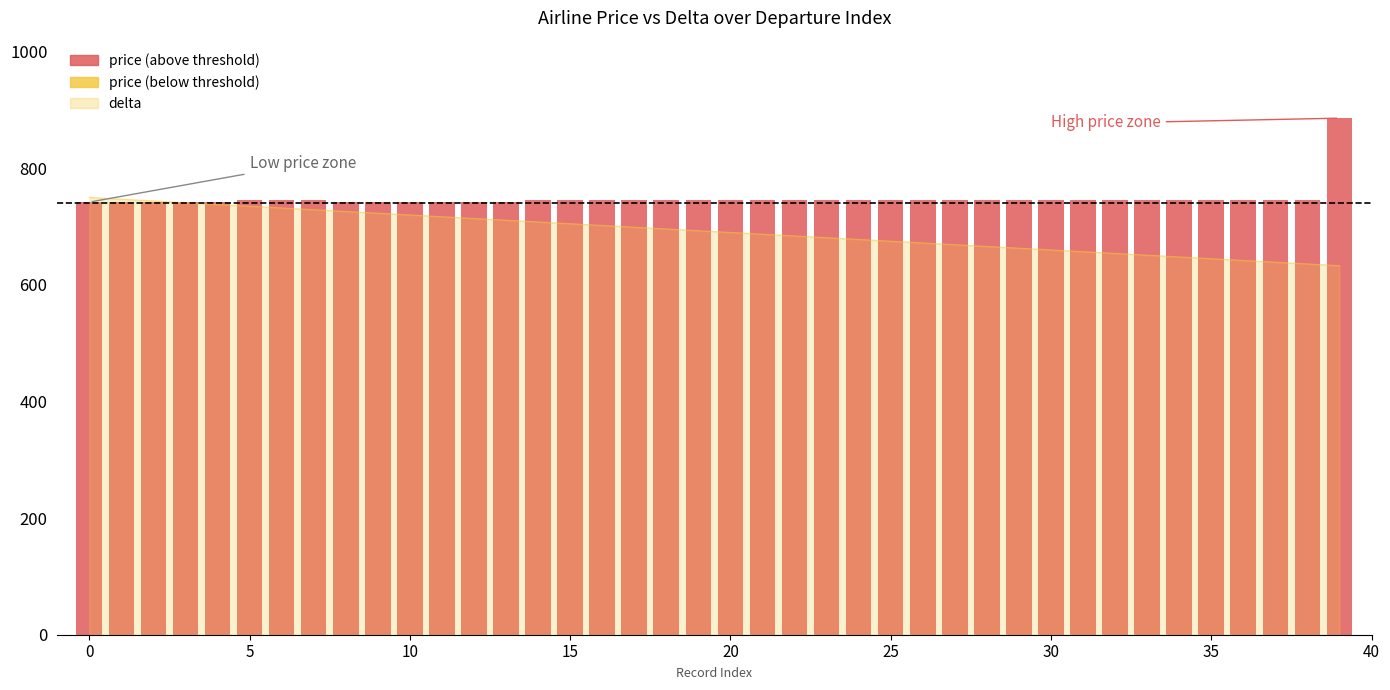

What is the difference between the maximum and second lowest values?

114